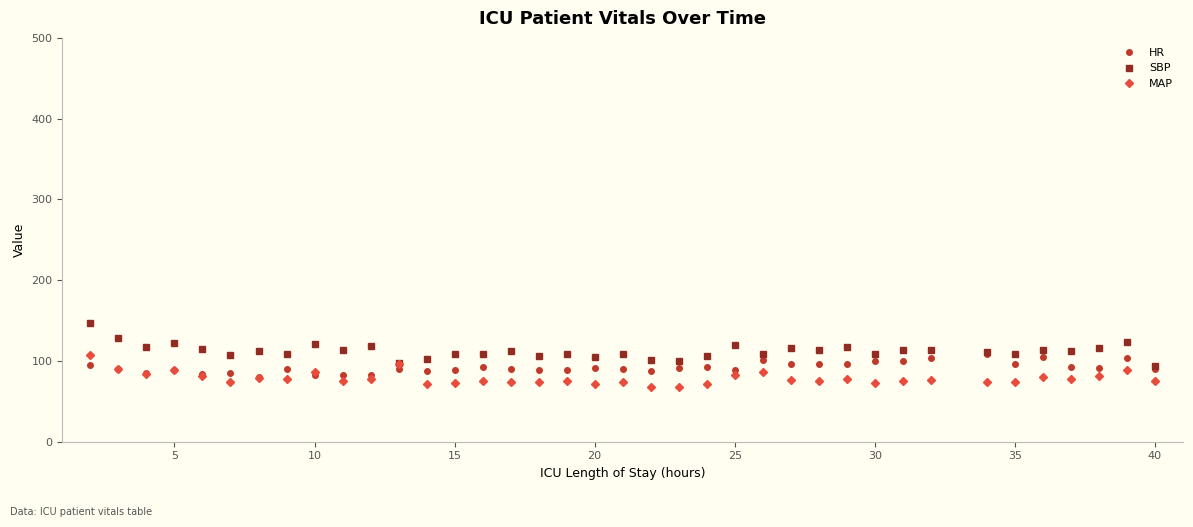

What is the average value of the MAP series?

79